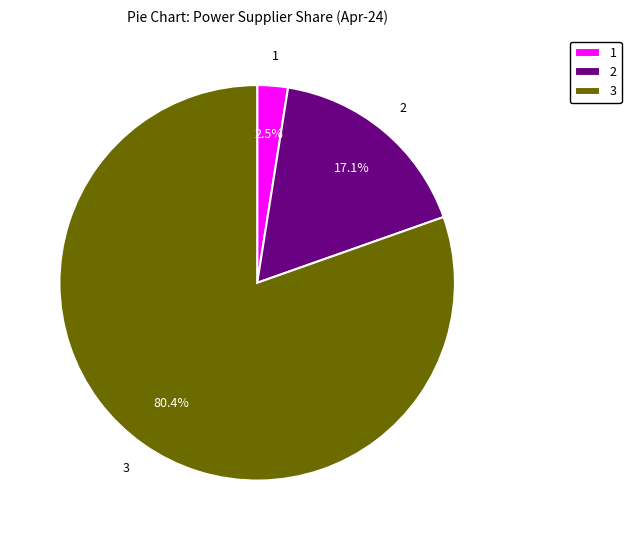

Does 3 represent more than half of the total?

Yes